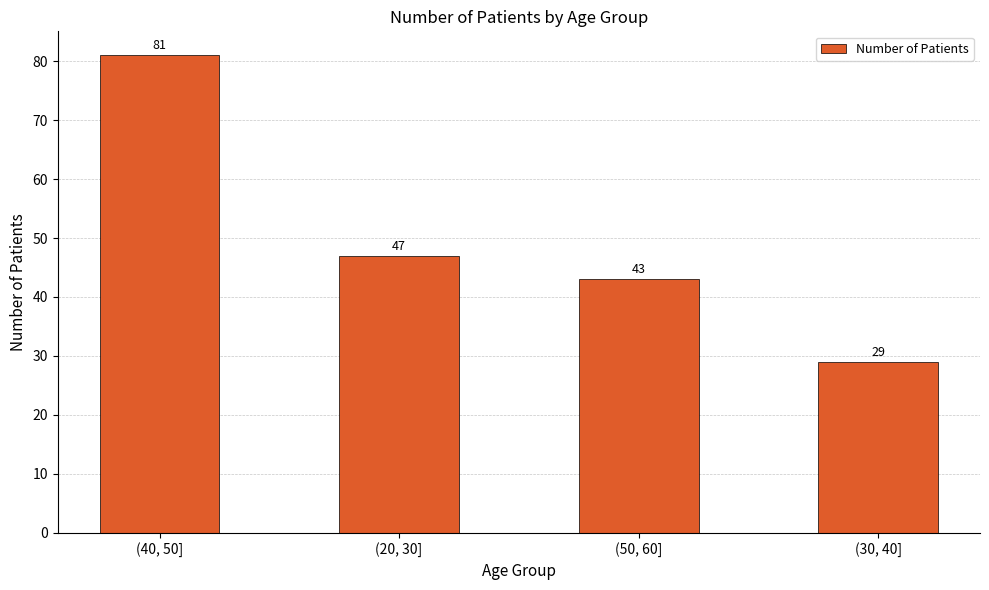

What is the label of the 4th bar from the left?

(30, 40]